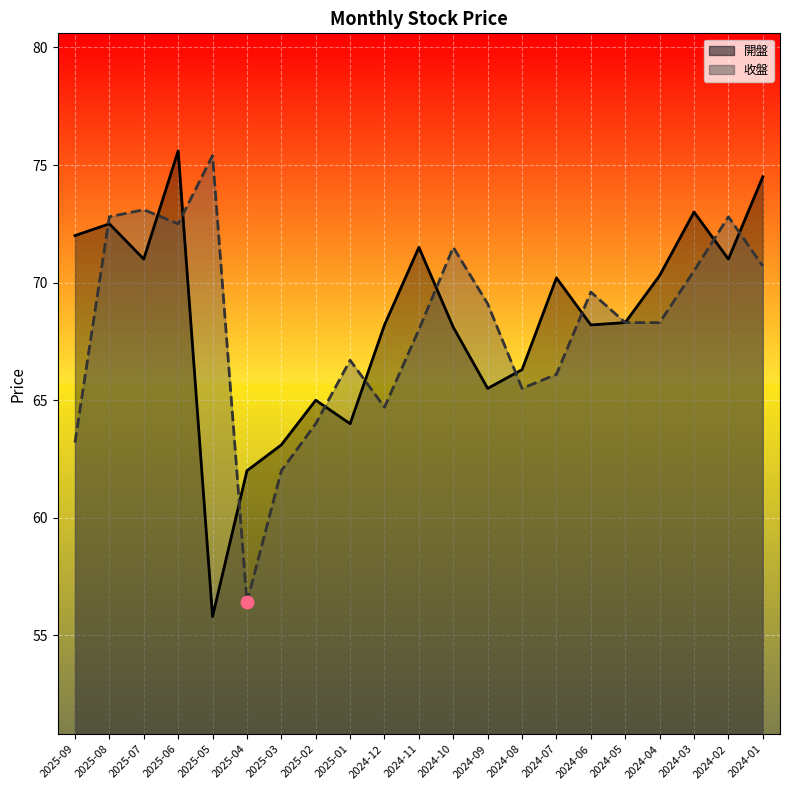

At how many categories does at least one series exceed 56?

21